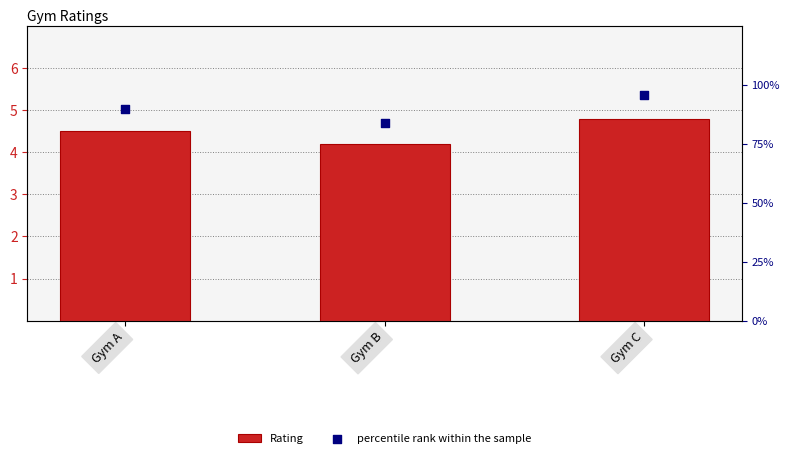

What are all the series names shown in the legend?

Rating, percentile rank within the sample